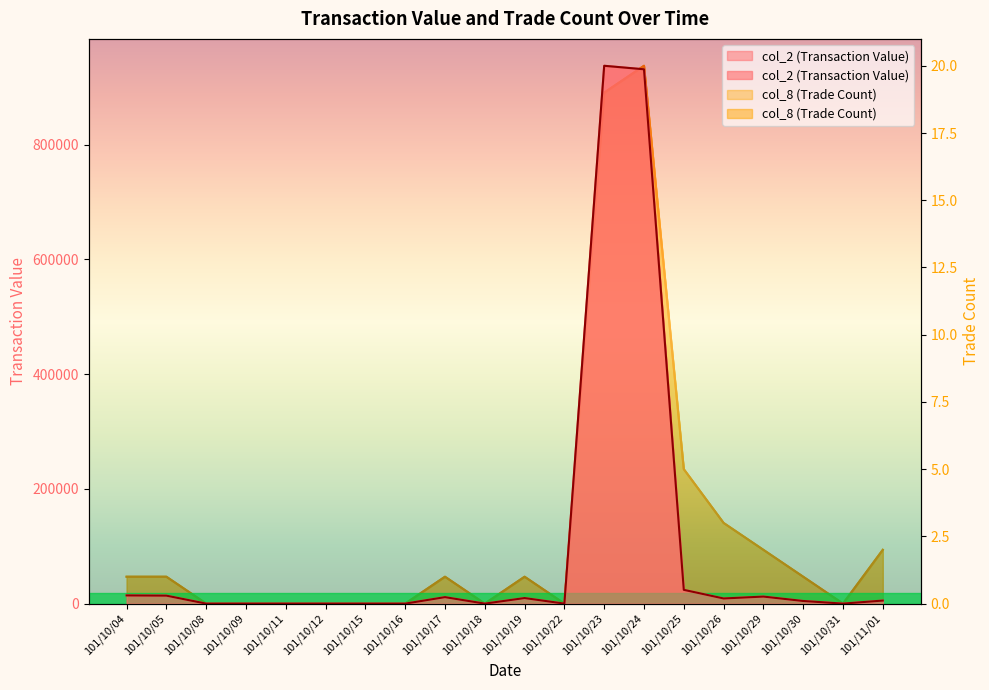

Reading right to left, list all the values displayed in this chart.

col_2 (Transaction Value): 101/11/01=5330	101/10/31=0	101/10/30=4600	101/10/29=12280	101/10/26=8990	101/10/25=24030	101/10/24=931350	101/10/23=937460	101/10/22=0	101/10/19=9700	101/10/18=0	101/10/17=11300	101/10/16=0	101/10/15=0	101/10/12=0	101/10/11=0	101/10/09=0	101/10/08=0	101/10/05=13920	101/10/04=14280
col_8 (Trade Count): 101/11/01=2	101/10/31=0	101/10/30=1	101/10/29=2	101/10/26=3	101/10/25=5	101/10/24=20	101/10/23=19	101/10/22=0	101/10/19=1	101/10/18=0	101/10/17=1	101/10/16=0	101/10/15=0	101/10/12=0	101/10/11=0	101/10/09=0	101/10/08=0	101/10/05=1	101/10/04=1